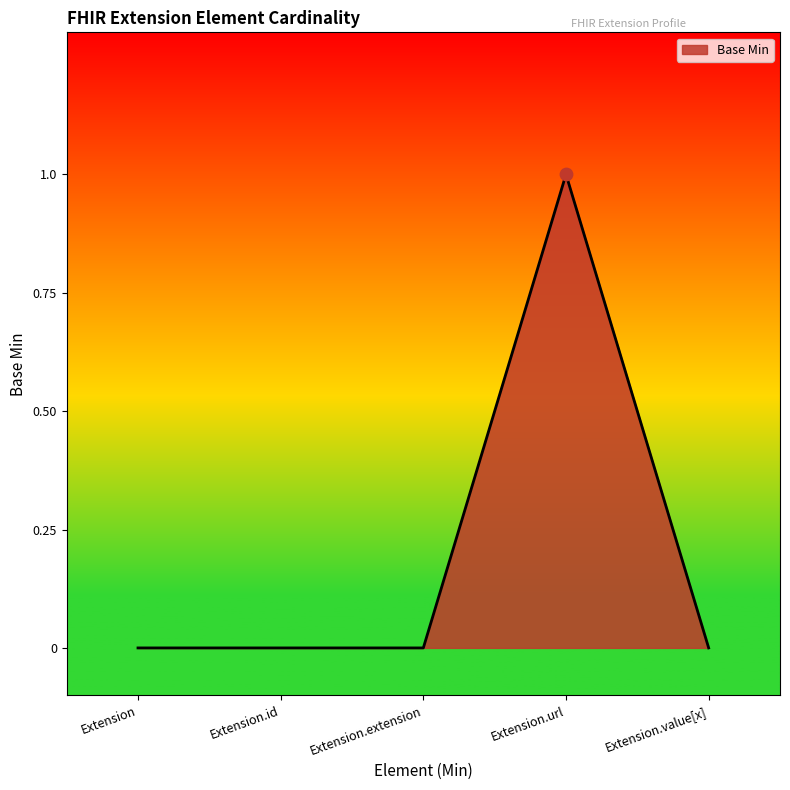

Which has a higher value, Extension.value[x] or Extension.url?

Extension.url